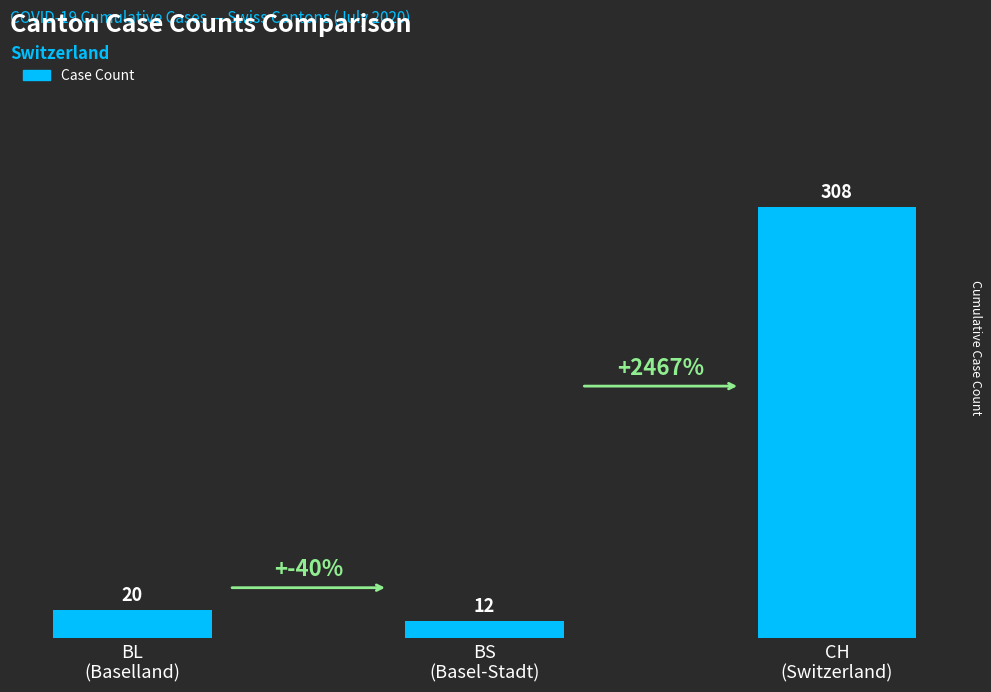

Reading right to left, list all the values displayed in this chart.

CH
(Switzerland)=308	BS
(Basel-Stadt)=12	BL
(Baselland)=20